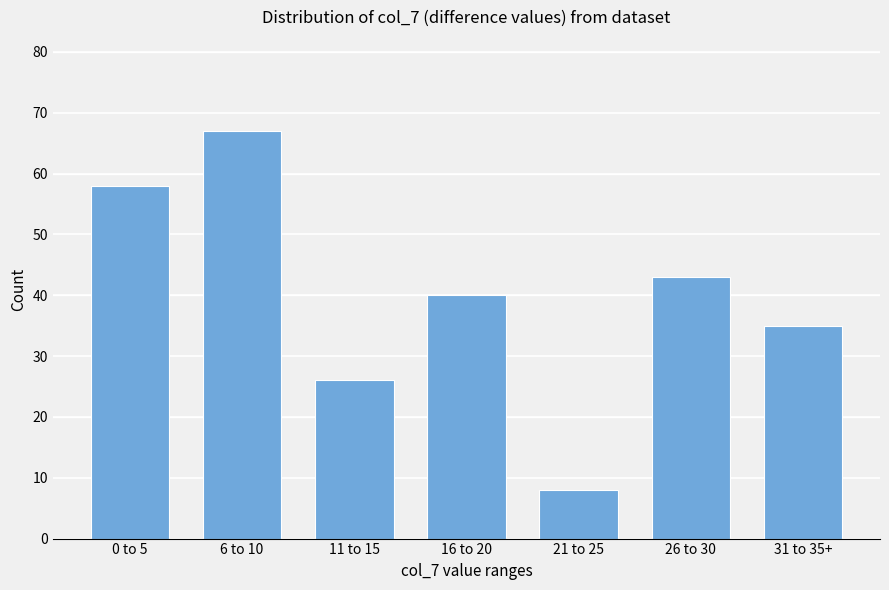

Count the values in the range 26 to 58.

5